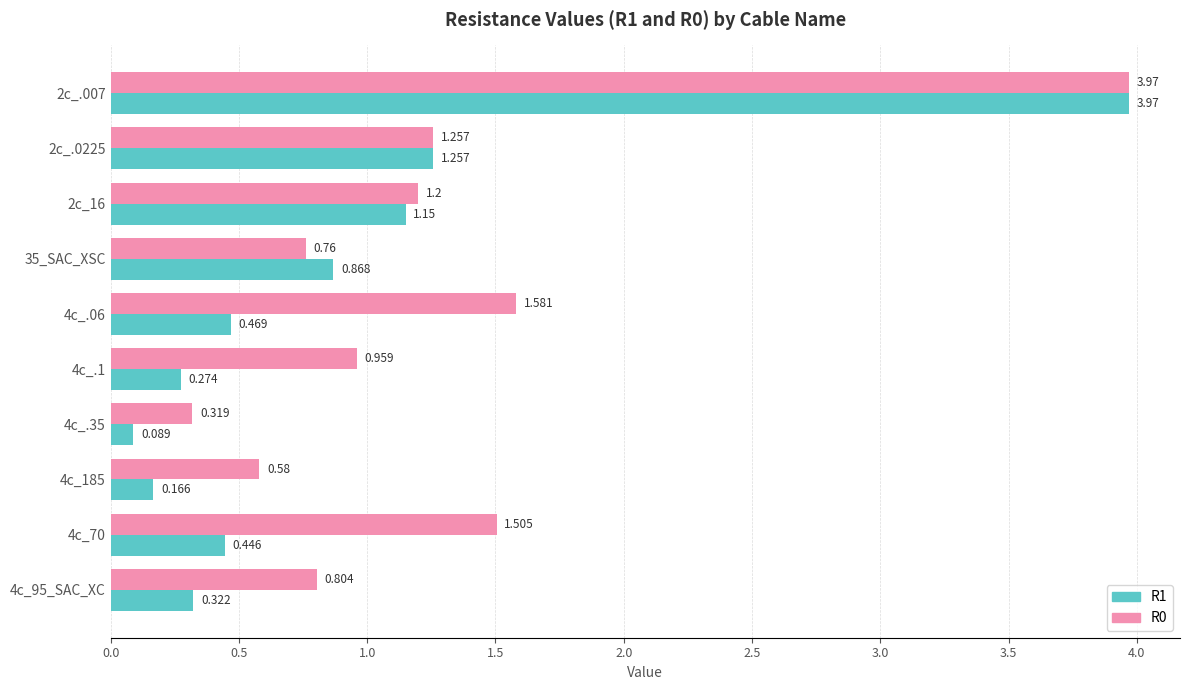

Is the value of R1 at 4c_.35 greater than the value of R0 at 4c_.1?

No